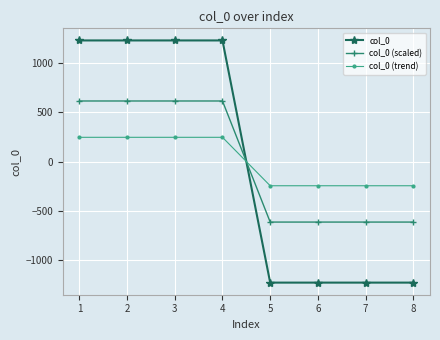

Does the chart display data point markers on the line(s)?

Yes